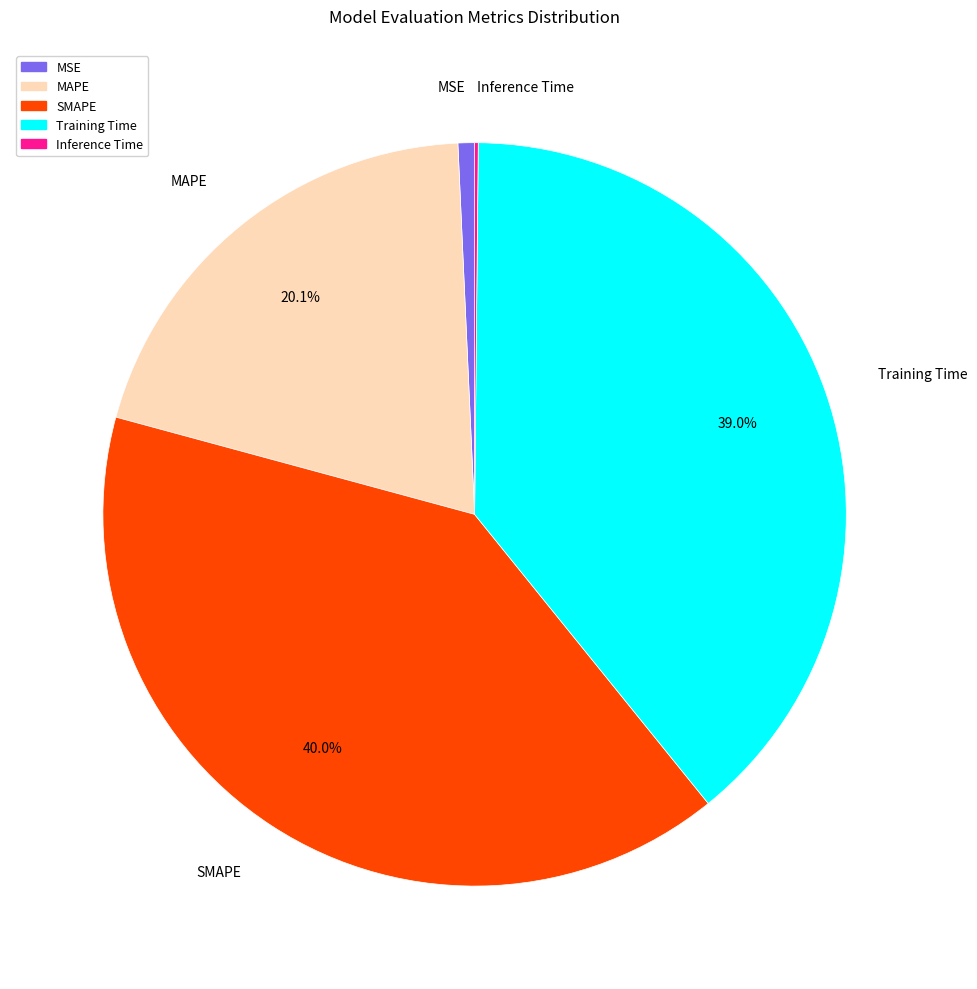

To the nearest percent, what is the difference between the largest and smallest slice percentages?

40%